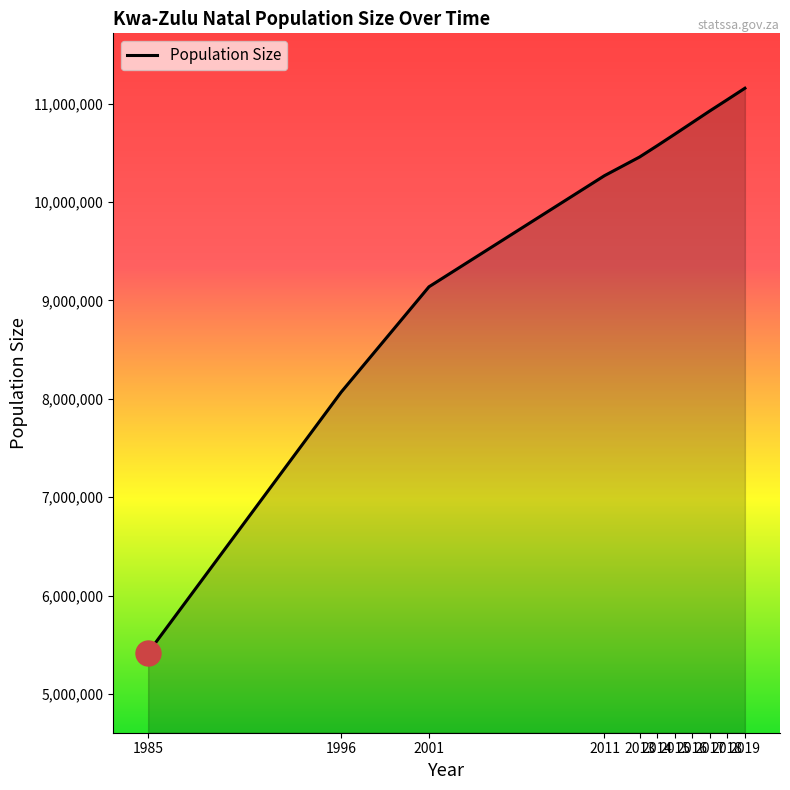

Which category has the highest value across all series?

2019